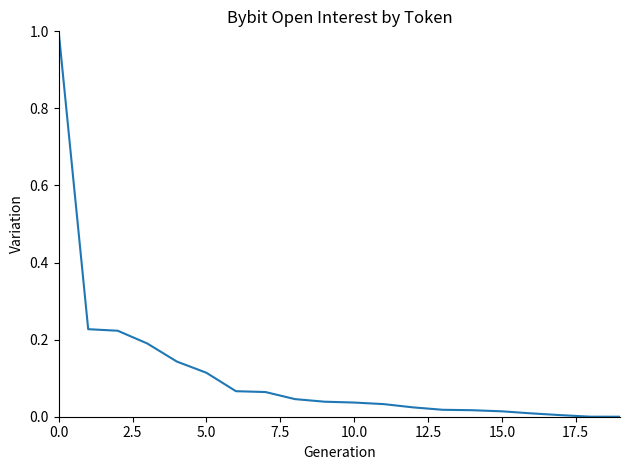

What is the difference between the maximum and minimum values?

1.0